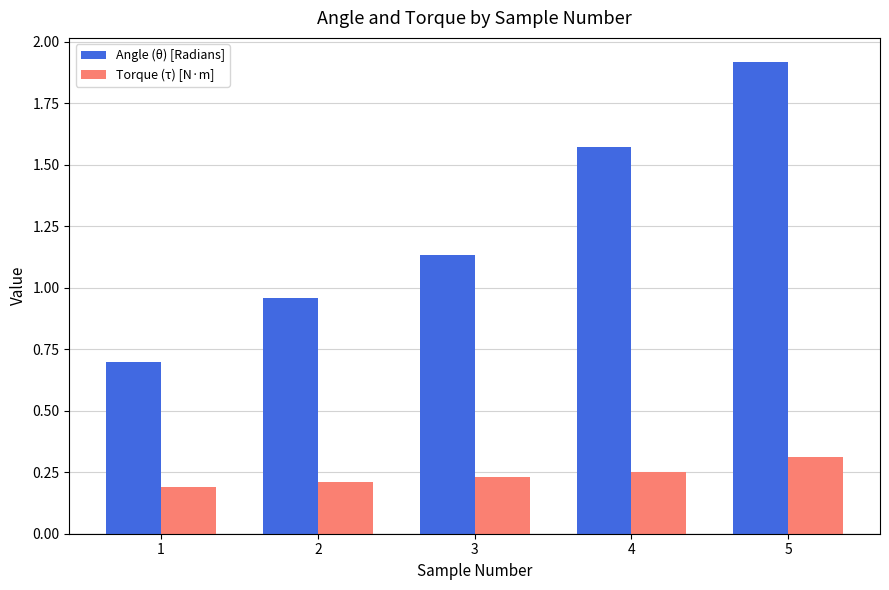

What are all the series names shown in the legend?

Angle (θ) [Radians], Torque (τ) [N·m]